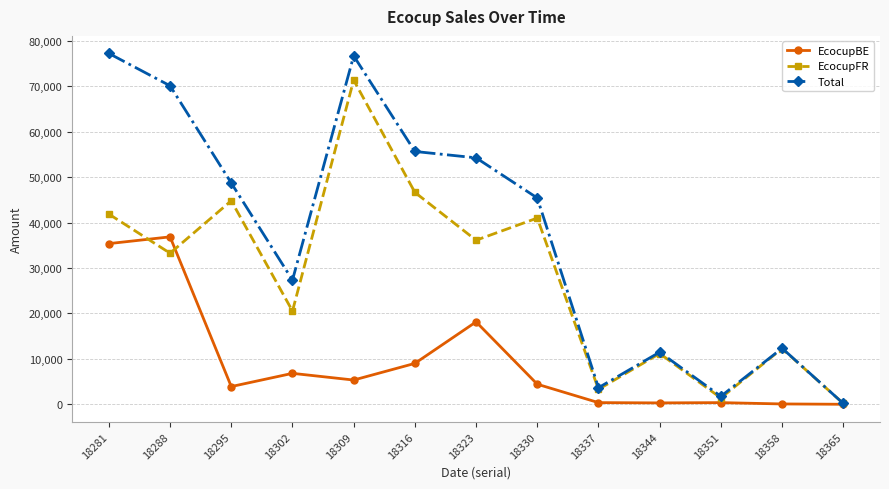

At how many categories does at least one series exceed 65473?

3